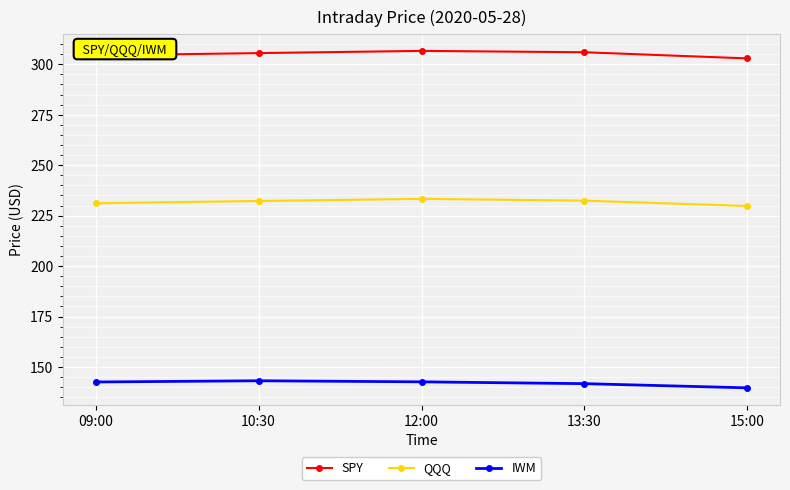

What is the maximum value for IWM?

143.2